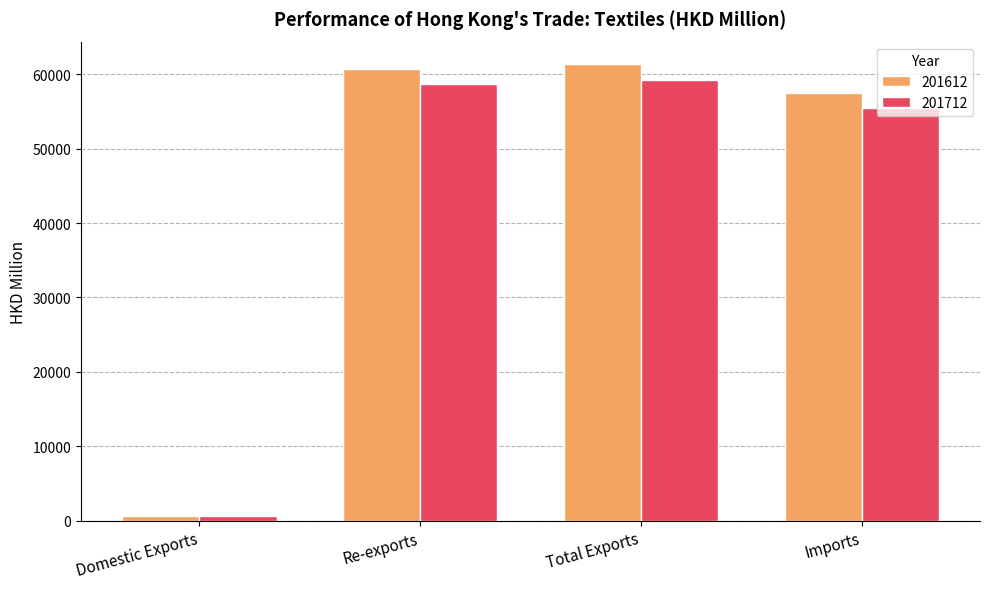

What position from the right is Imports?

1